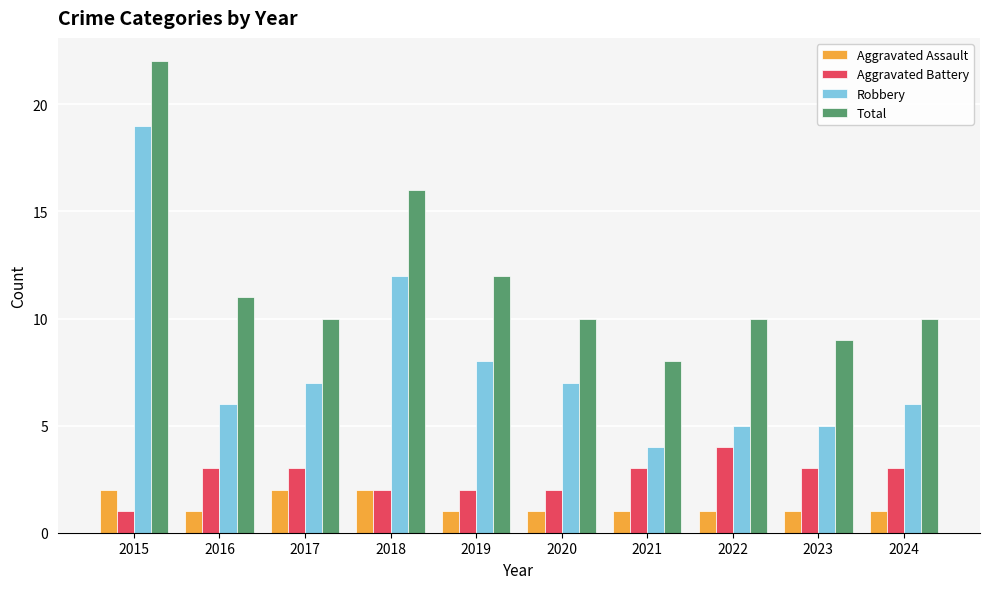

What is the spread (max minus min) of values at 2015?

21